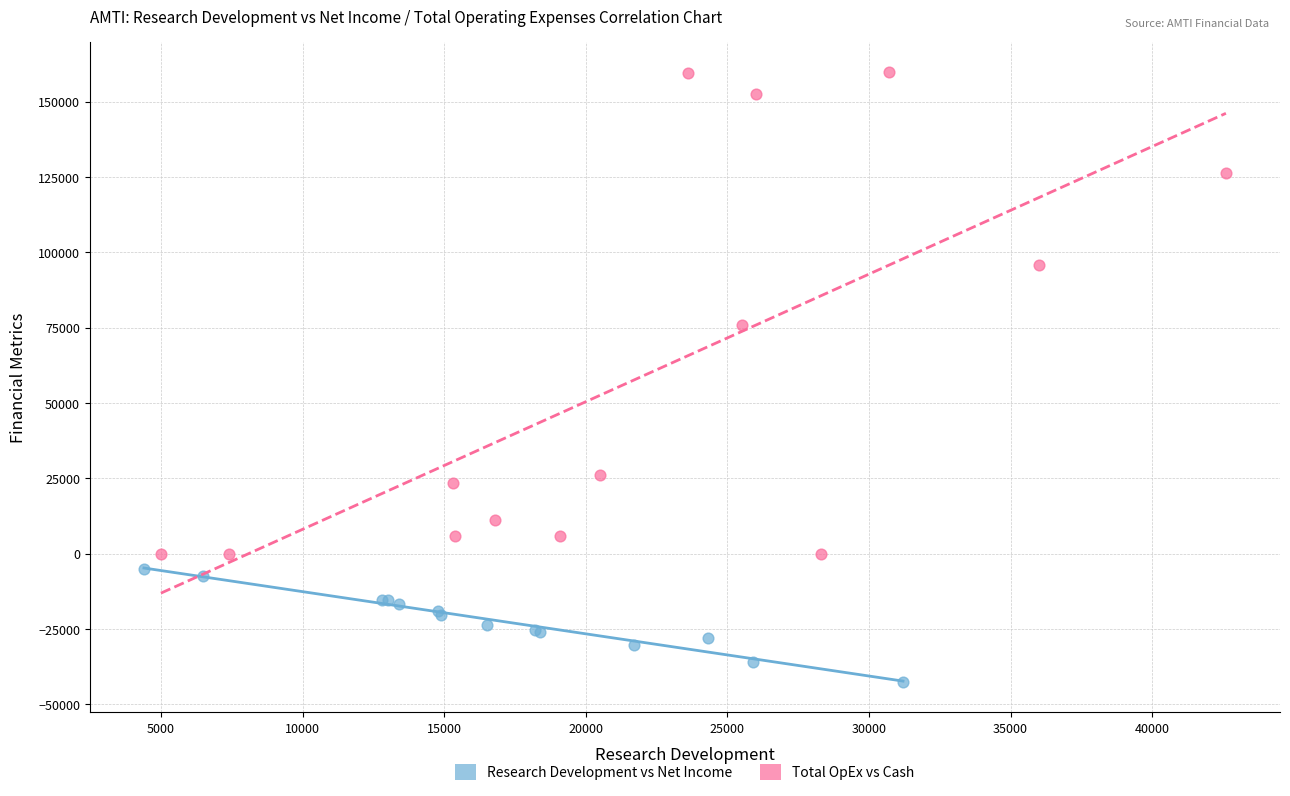

What are all the series names shown in the legend?

Research Development vs Net Income, Total OpEx vs Cash